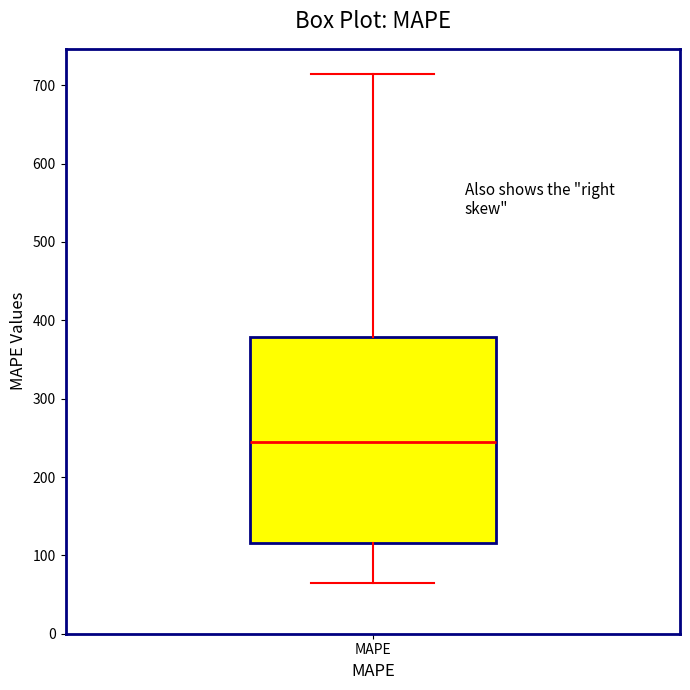

Read this box plot against the y-axis: the position of the median line, the range covered by the box, and the ends of both whiskers. The values are not printed on the chart, so give them approximately, as read against the axis.

median 250, box 120 to 380, whiskers 70 to 710